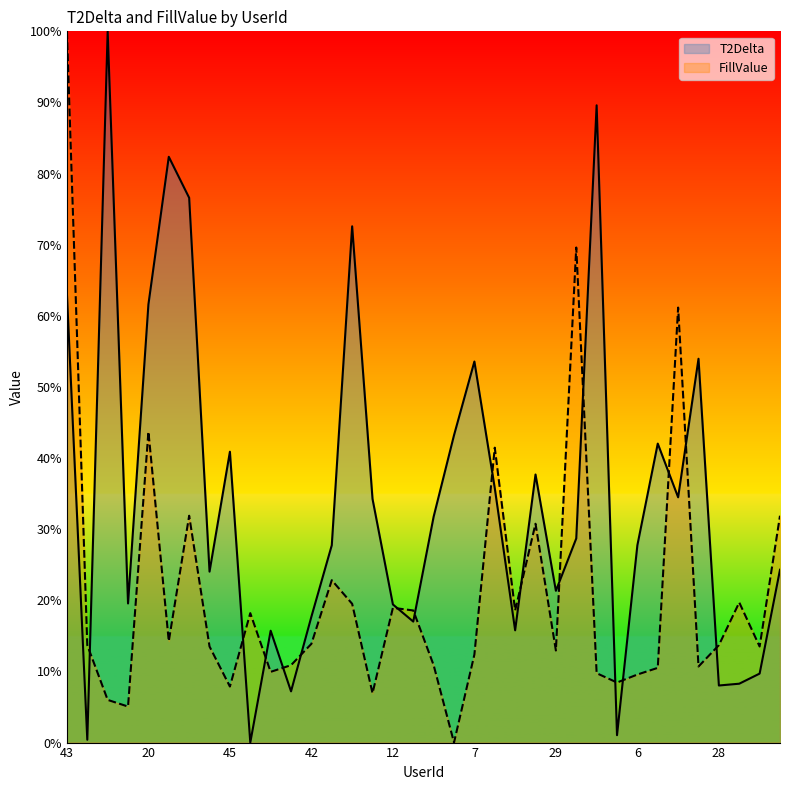

Reading left to right, what are all the values shown in this chart?

T2Delta: 43=63.0	8=0.4	39=100.0	5=19.6	20=61.6	3=82.4	48=76.6	26=24.0	45=40.9	21=0.0	38=15.7	19=7.2	42=17.7	4=27.7	9=72.6	44=34.3	12=19.4	27=17.0	2=31.8	41=43.2	7=53.6	22=35.8	30=15.8	24=37.7	29=21.3	47=28.7	11=89.6	1=1.0	6=27.8	40=42.0	23=34.5	37=54.0	28=8.0	46=8.3	25=9.7	10=24.3
FillValue: 43=100.0	8=13.7	39=6.0	5=5.1	20=43.7	3=14.3	48=31.9	26=13.5	45=7.9	21=18.2	38=9.9	19=10.9	42=13.9	4=22.8	9=19.5	44=6.9	12=18.9	27=18.6	2=10.9	41=0.0	7=12.4	22=41.5	30=18.6	24=30.8	29=12.9	47=69.6	11=9.8	1=8.4	6=9.6	40=10.5	23=61.2	37=10.7	28=13.7	46=19.7	25=13.5	10=31.9